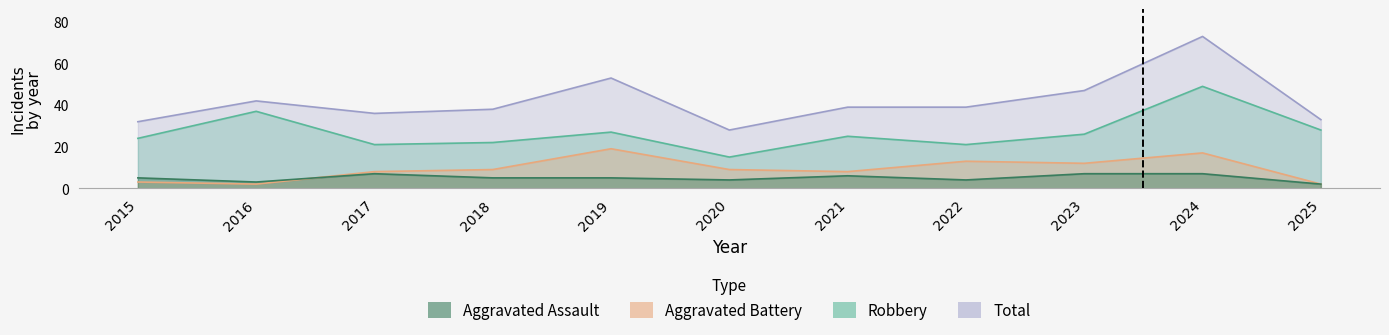

True or false: Robbery and Total intersect in this chart.

False